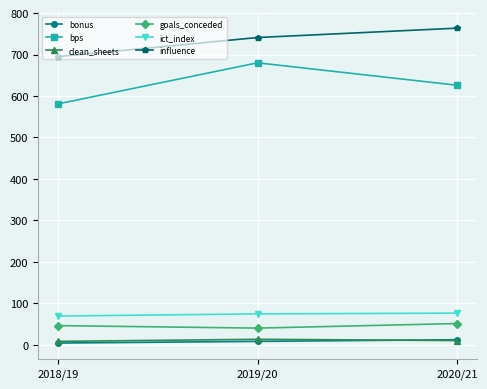

What is the spread (max minus min) of values at 2018/19?

691.0